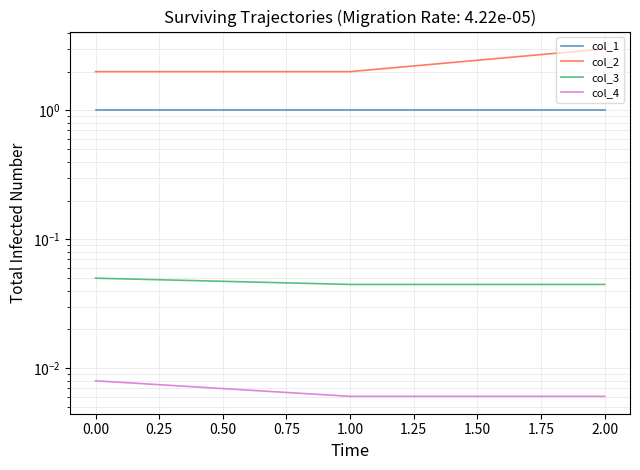

At how many categories does at least one series exceed 0?

3